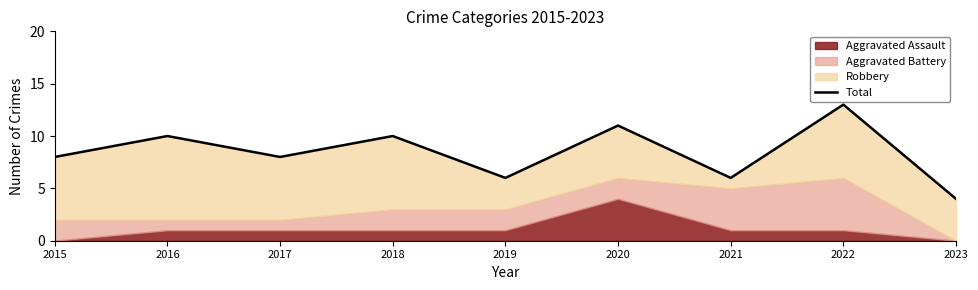

True or false: there are more than 0 points higher than both neighbors.

True